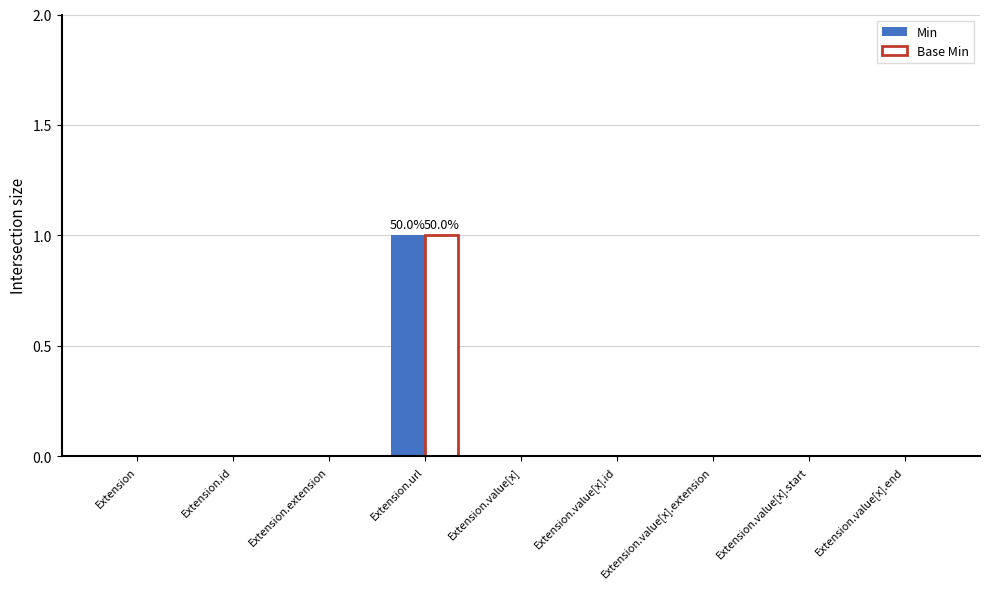

Does the chart contain stacked bars?

No